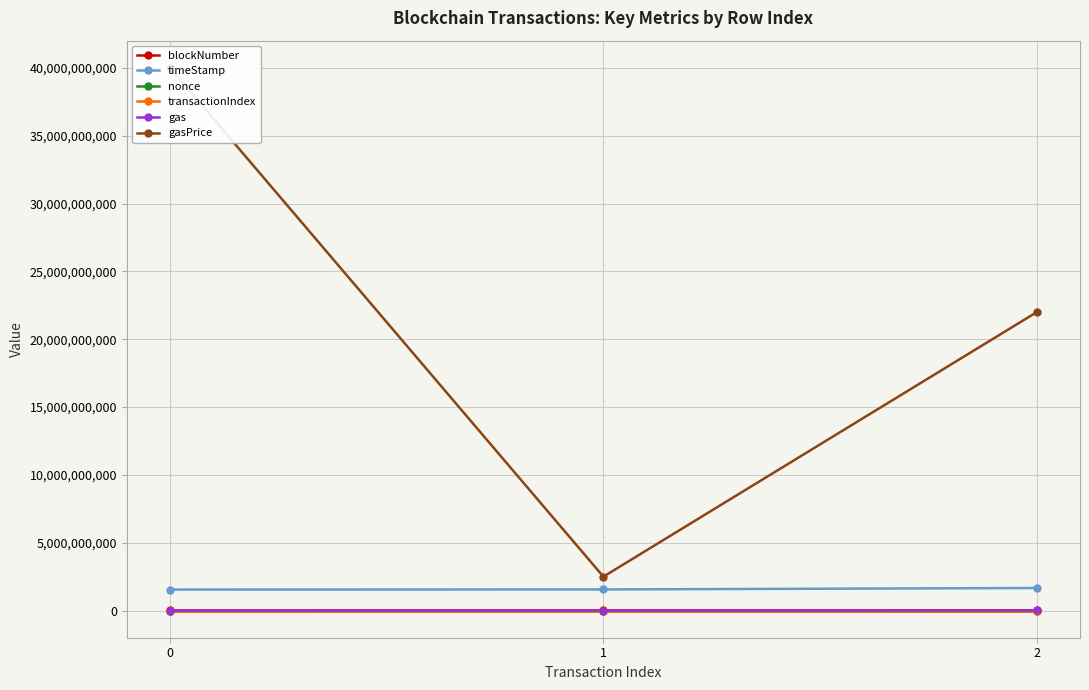

What is the difference between the gasPrice values at 0 and 2?

18009563929